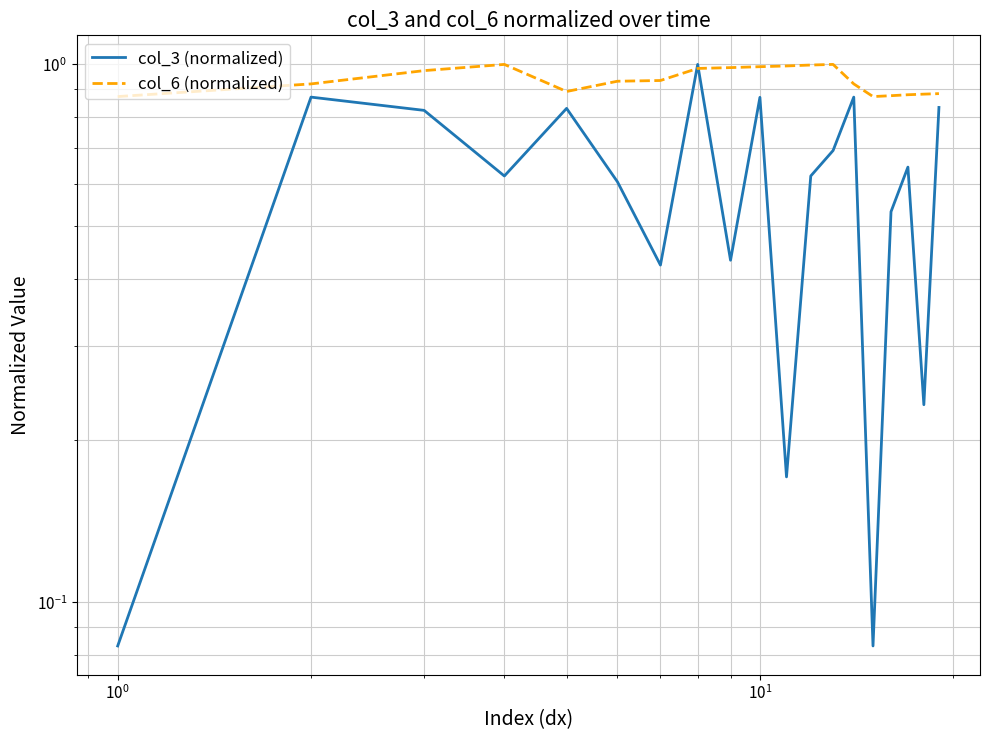

What is the minimum value for col_6 (normalized)?

0.9